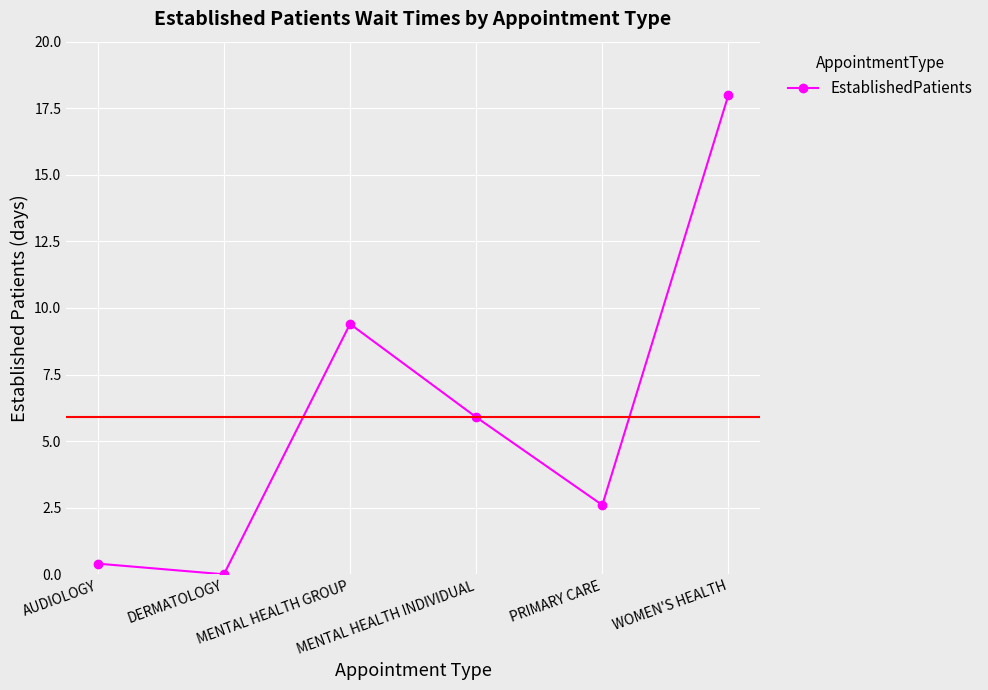

Where is the first local minimum?

DERMATOLOGY